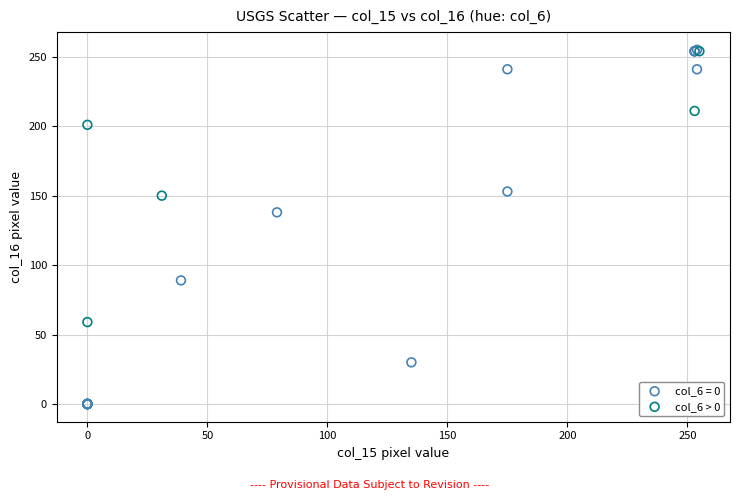

Which series has the widest spread of Y values?

col_6 = 0